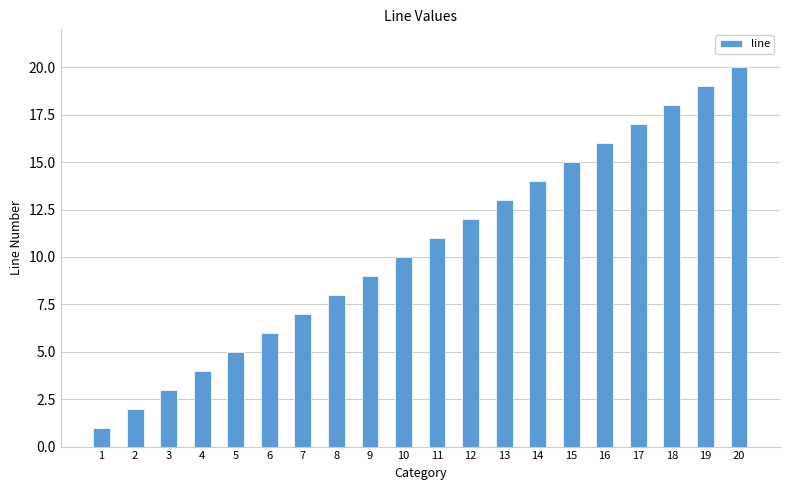

What is the difference between the values at 8 and 4?

4